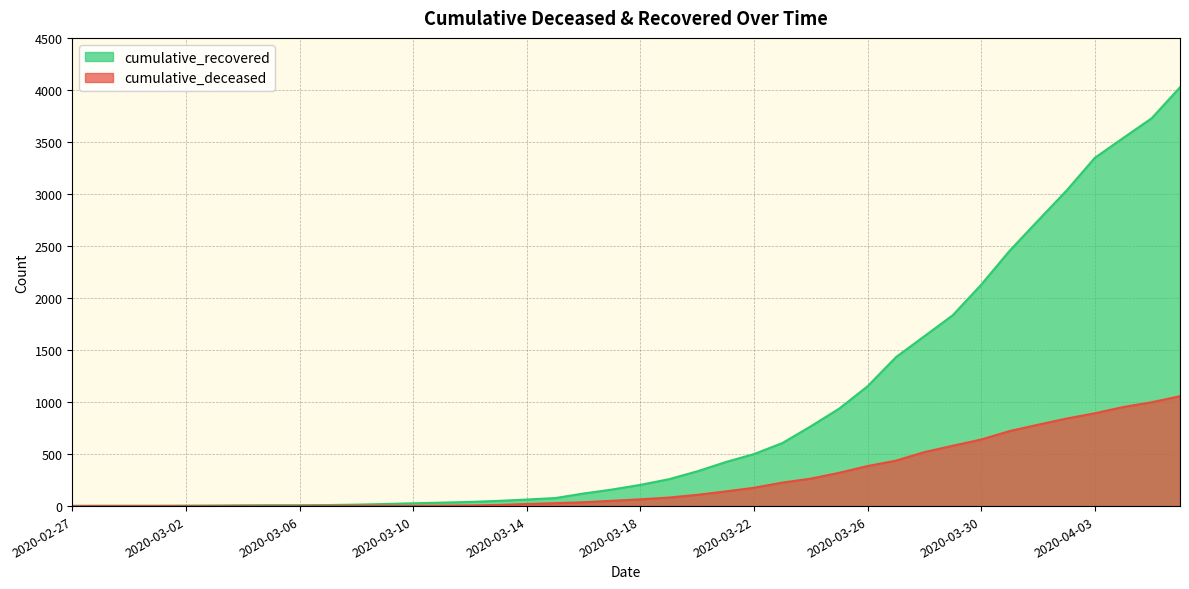

True or false: cumulative_deceased and cumulative_recovered intersect in this chart.

False